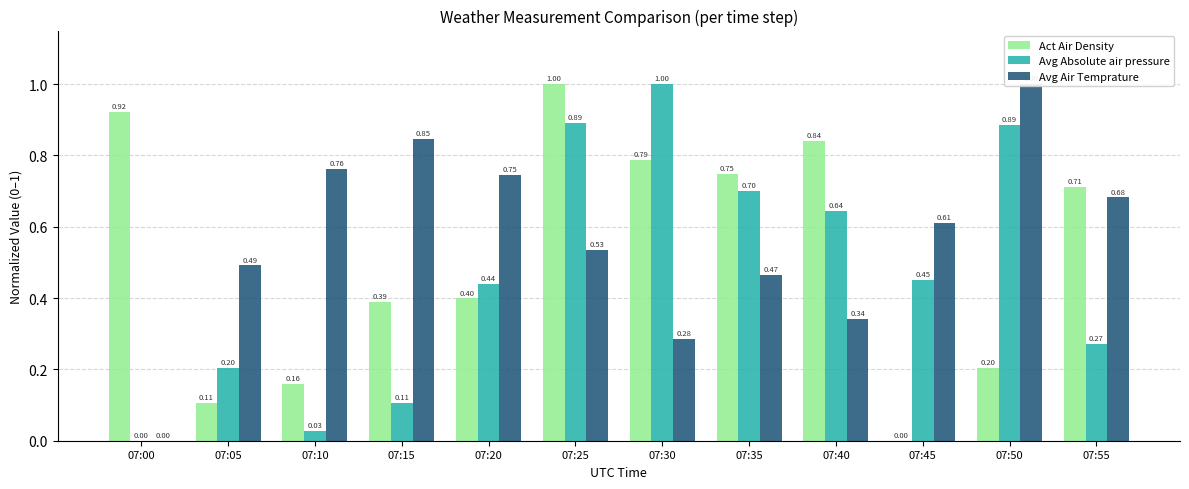

What is the approximate value of Act Air Density at 07:20?

0.4